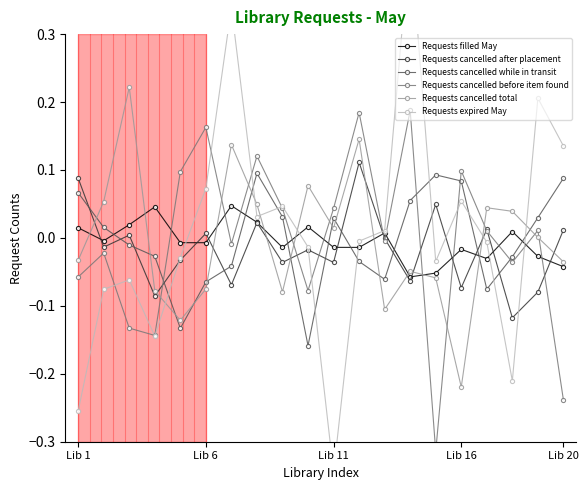

Is it true that Requests cancelled while in transit equals 0.0 at Lib 1?

False